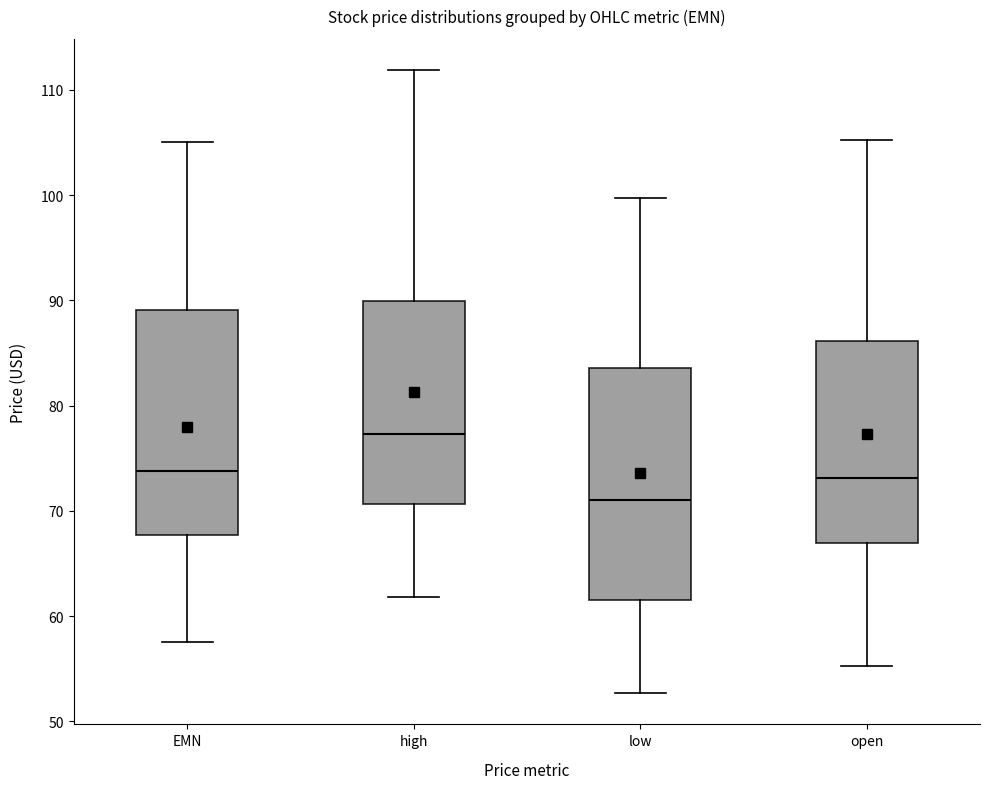

Reading left to right, transcribe this box plot: for each box, give where its median line is, the range the box spans, and where its two whiskers end, as read against the y-axis. The values are not printed on the chart, so give them approximately, as read against the axis.

EMN: median 74, box 68 to 89, whiskers 58 to 105
high: median 77, box 71 to 90, whiskers 62 to 112
low: median 71, box 62 to 84, whiskers 53 to 100
open: median 73, box 67 to 86, whiskers 55 to 105